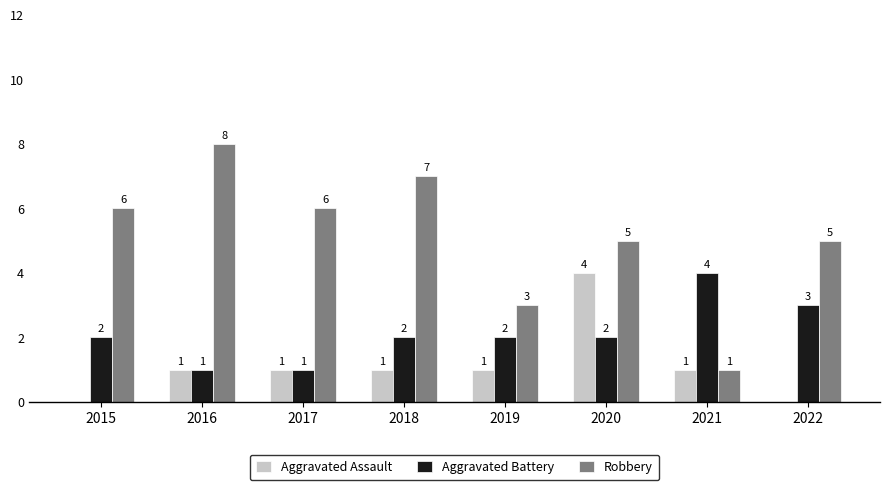

How many Aggravated Battery values are between 2 and 3?

5